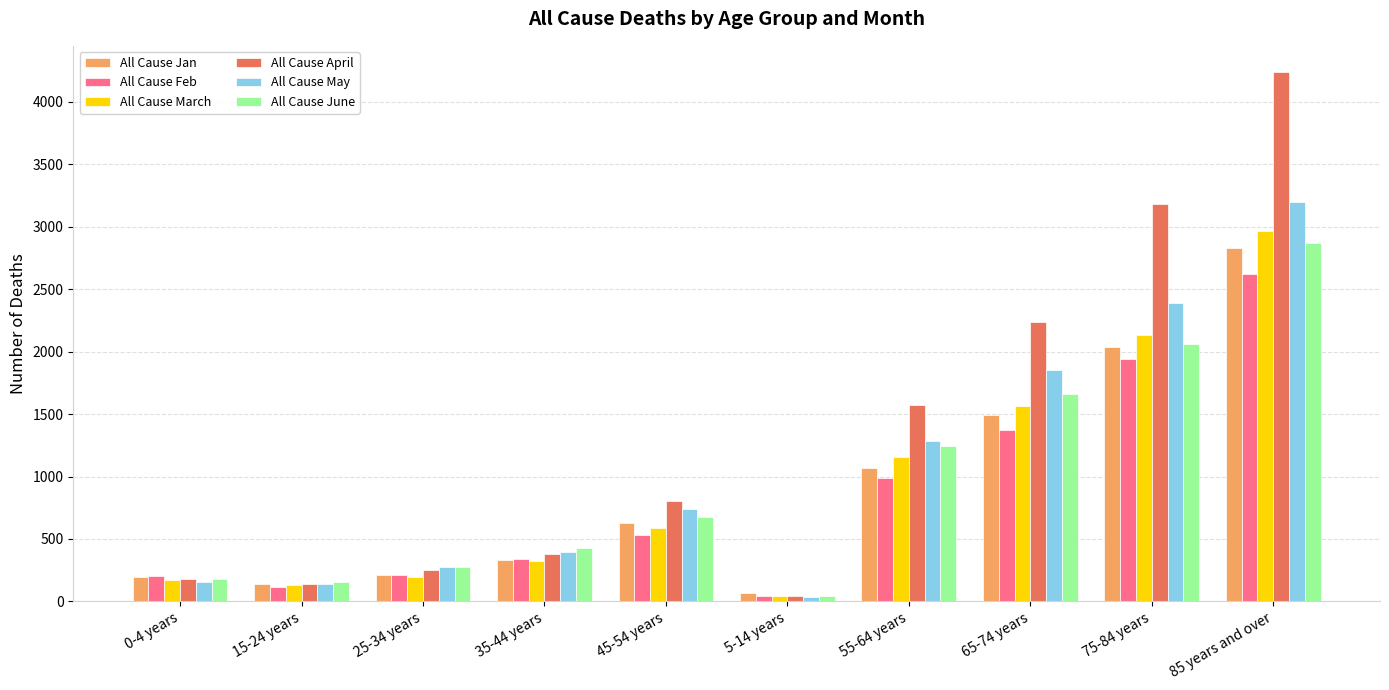

Is the value of All Cause Jan at 15-24 years greater than the value of All Cause Feb at 25-34 years?

No